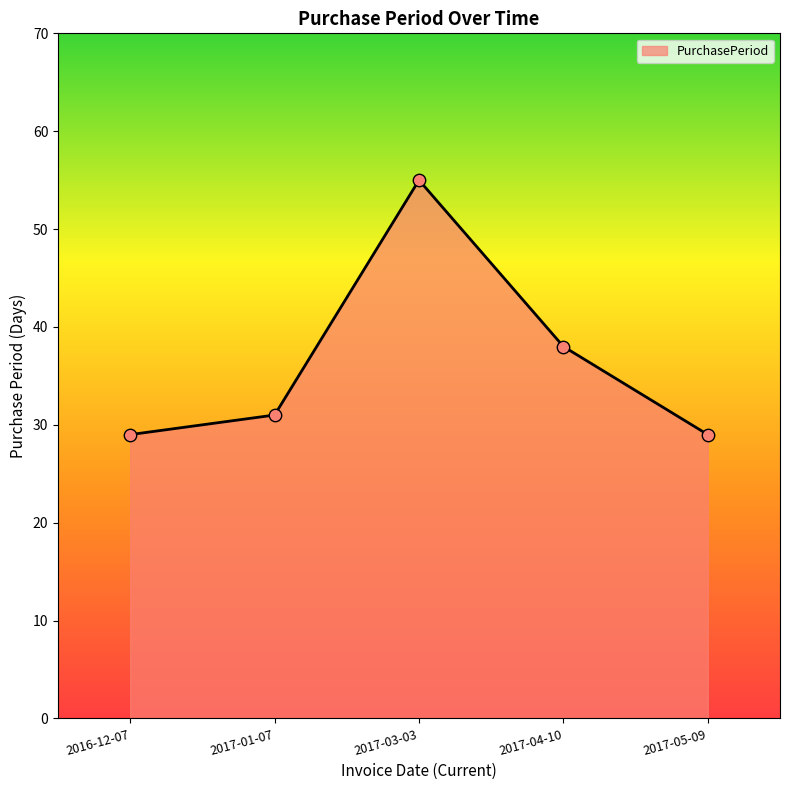

Between 2017-01-07 and 2017-05-09, which is larger?

2017-01-07